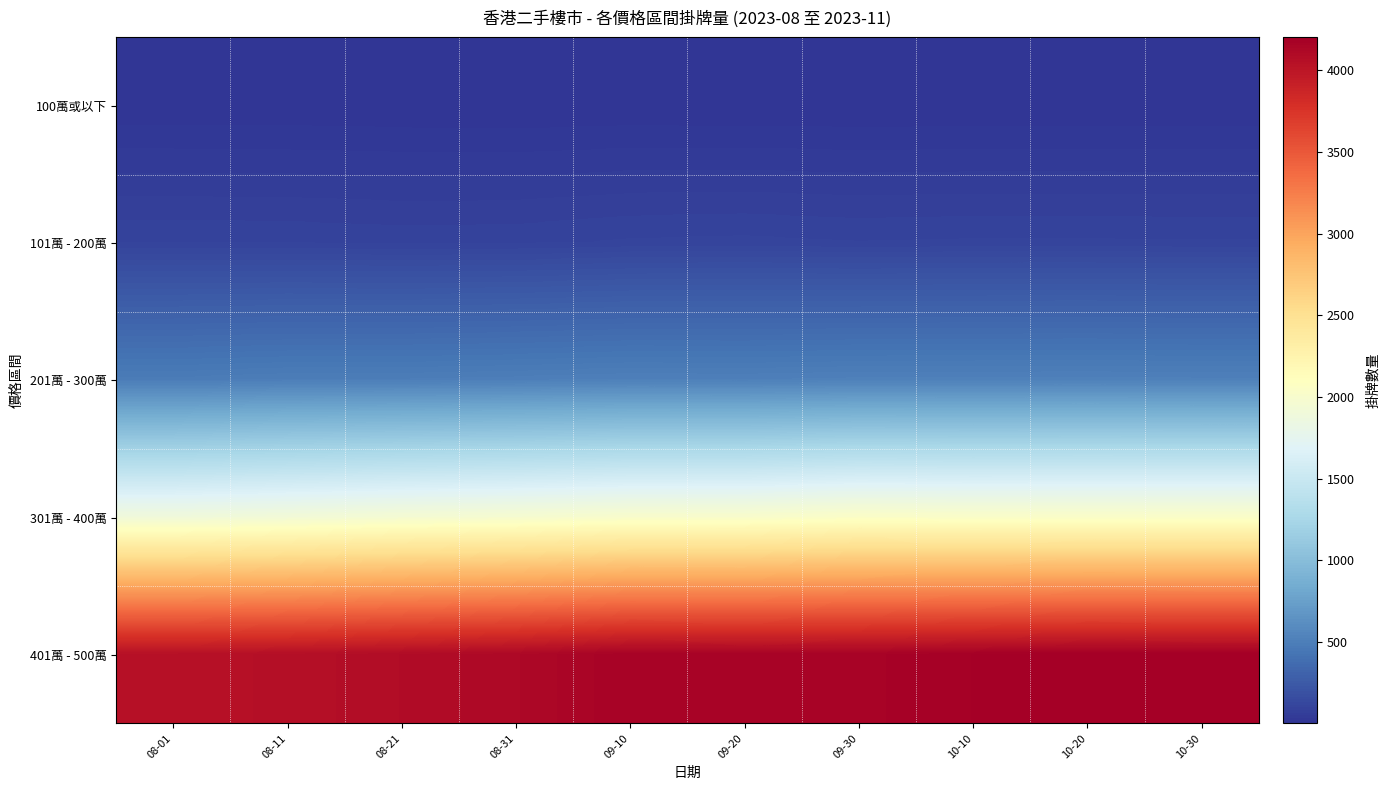

Which series has the widest spread of values?

401萬 - 500萬